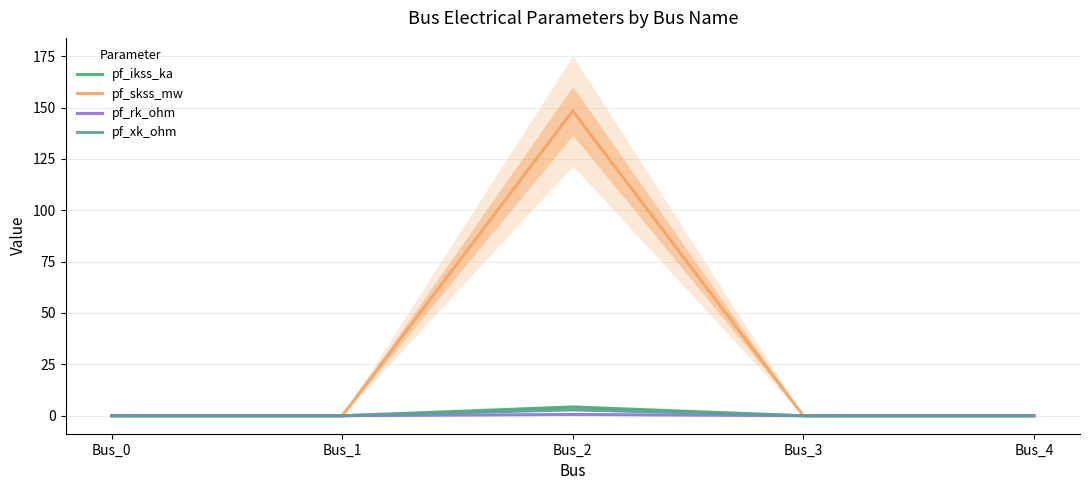

What is the difference between the maximum and minimum values in the pf_xk_ohm series?

2.9